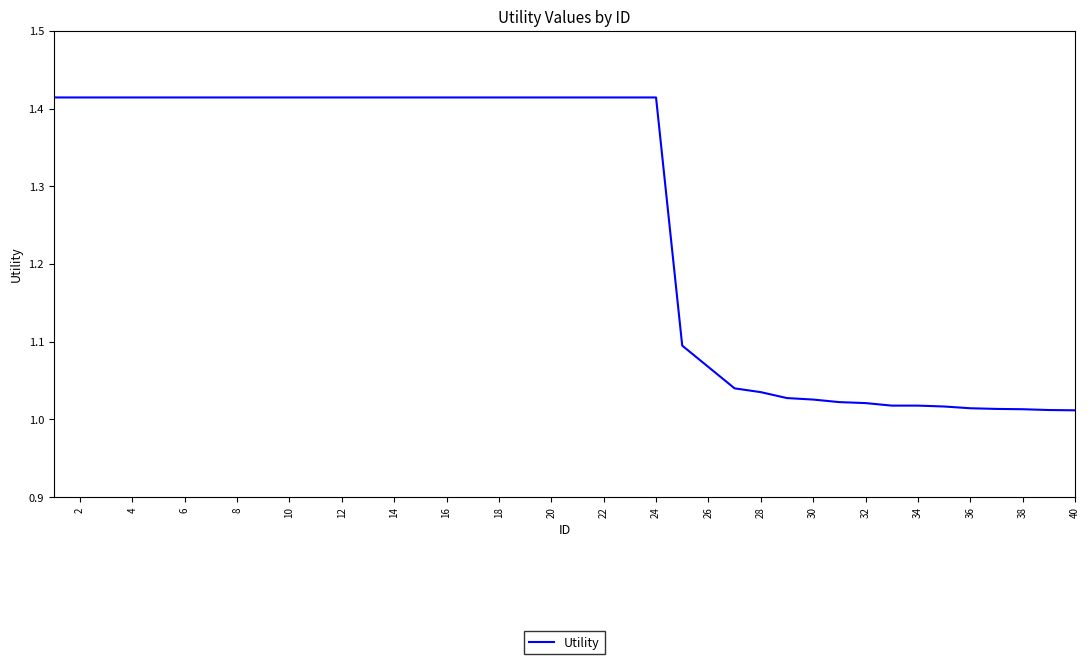

Does the chart have visible grid lines?

No